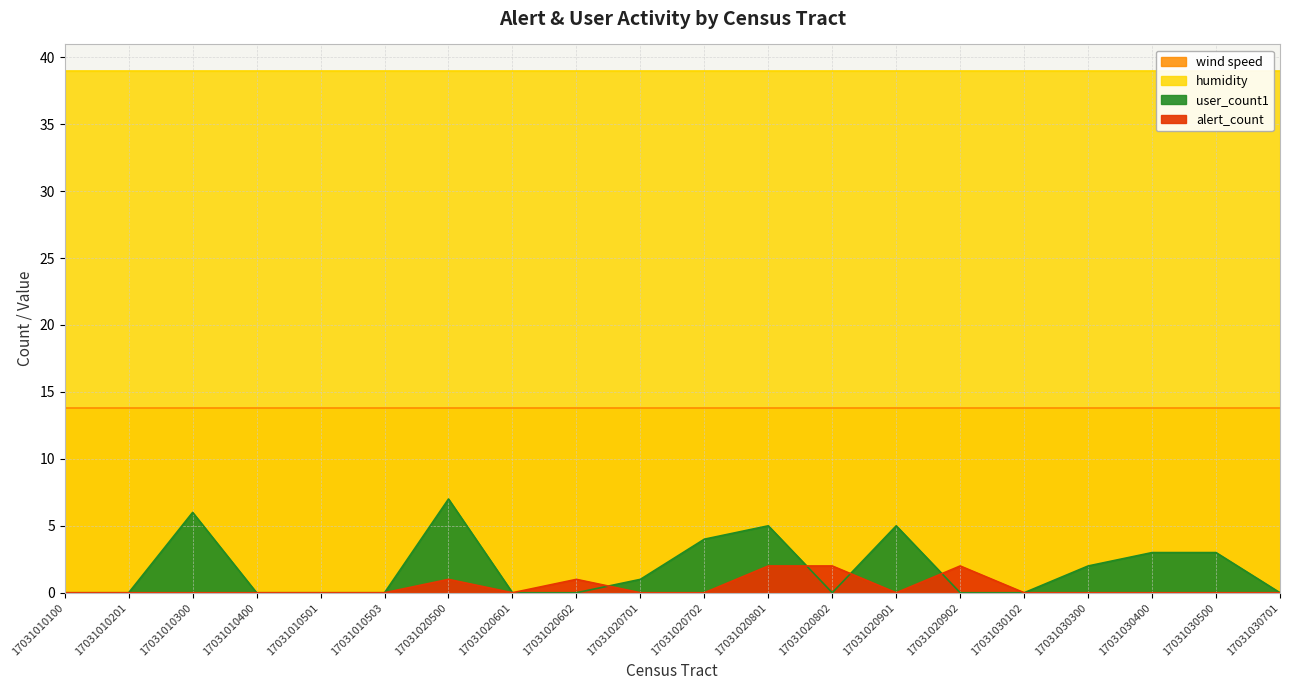

The value of user_count1 at 17031030102 is -3. True or false?

False